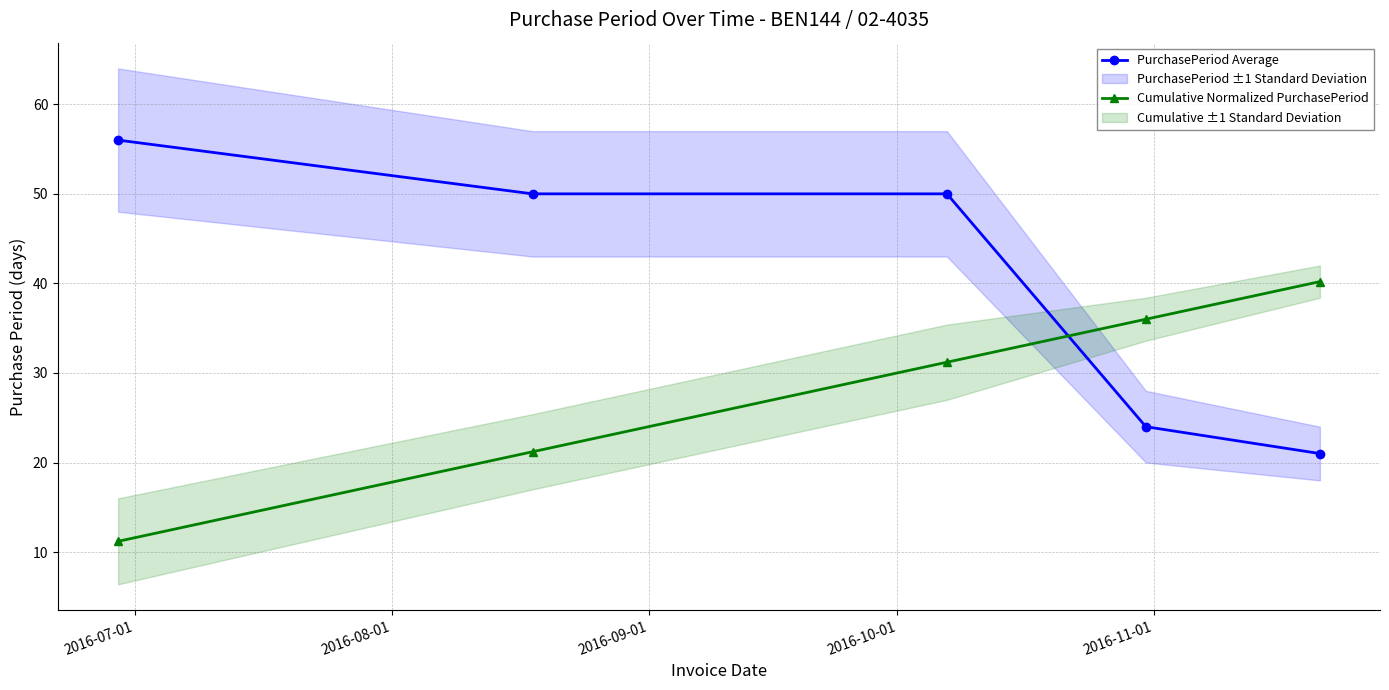

How many values in the PurchasePeriod Average series are below 50?

2